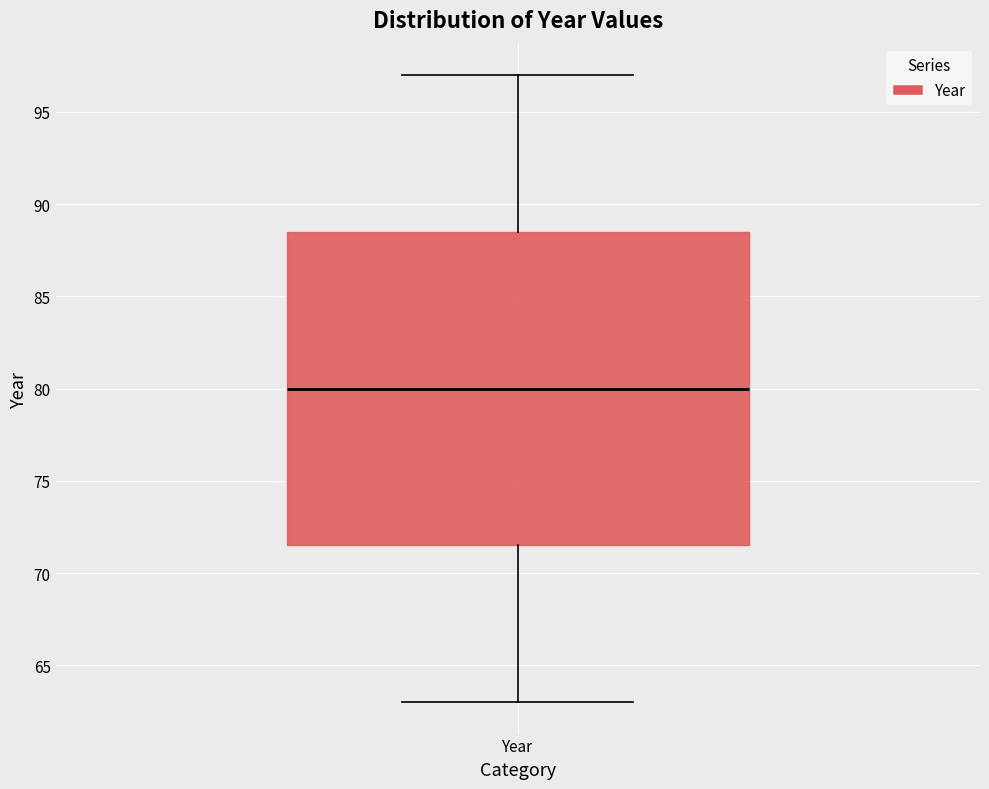

Transcribe this box plot: give where the median line is, the range the box spans, and where the two whiskers end, as read against the y-axis. The values are not printed on the chart, so give them approximately, as read against the axis.

median 80.0, box 71.5 to 88.5, whiskers 63.0 to 97.0